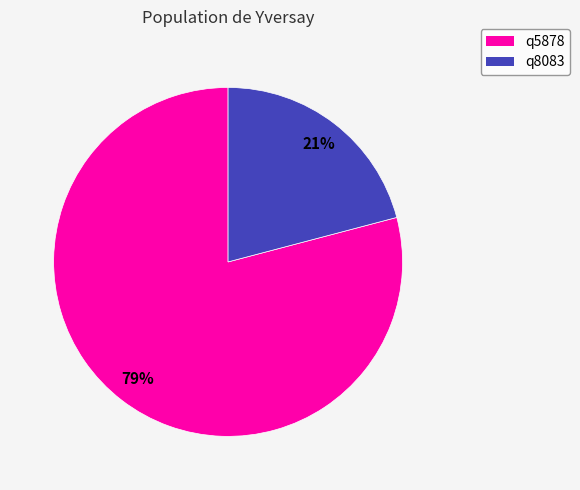

What is the largest slice in the pie chart?

q5878